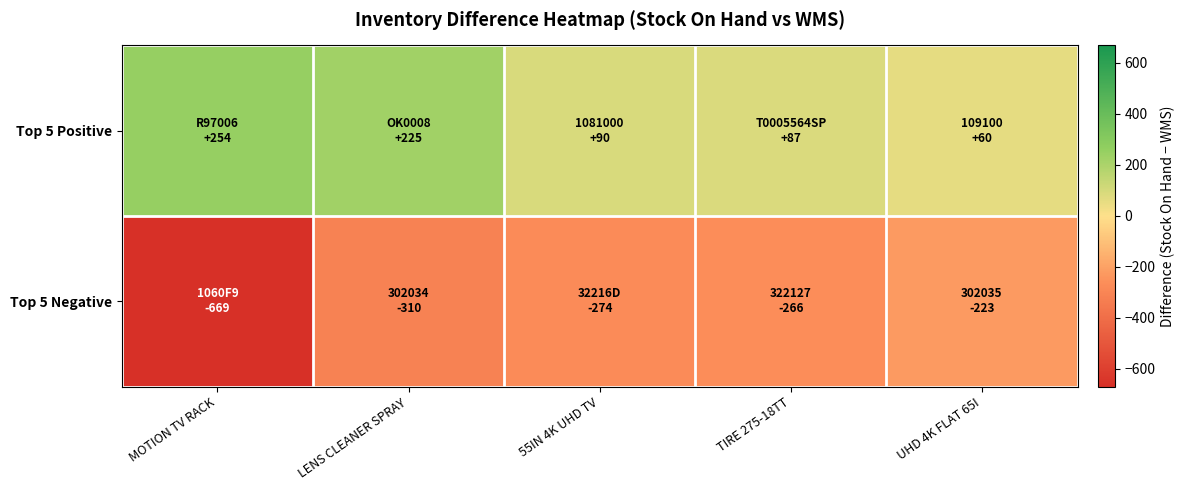

What is the spread (max minus min) of values at UHD 4K FLAT 65I?

283